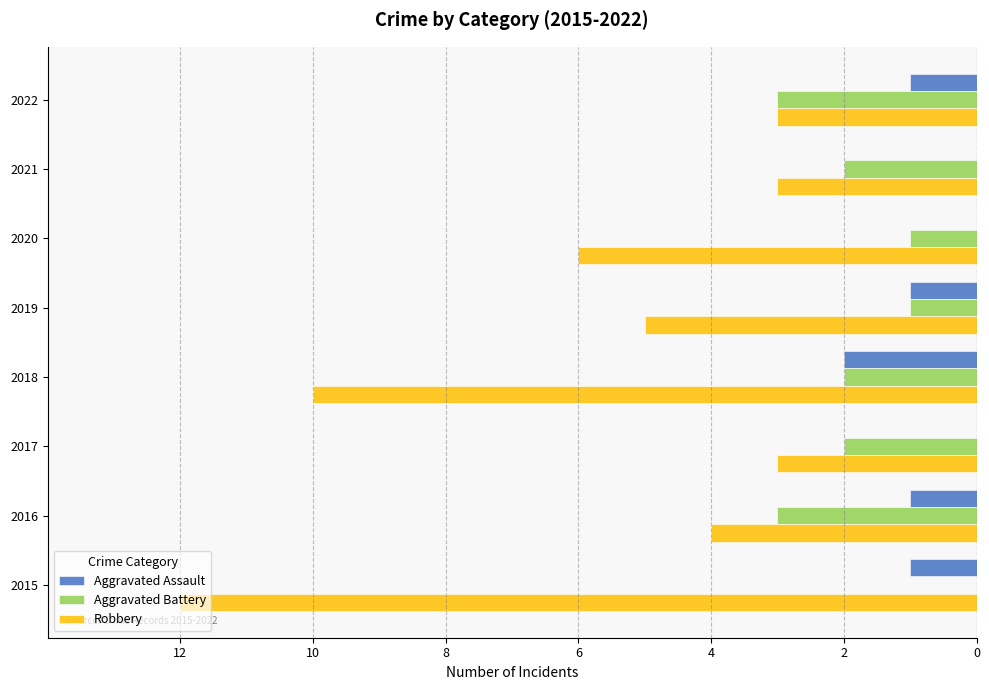

What are all the series names shown in the legend?

Aggravated Assault, Aggravated Battery, Robbery